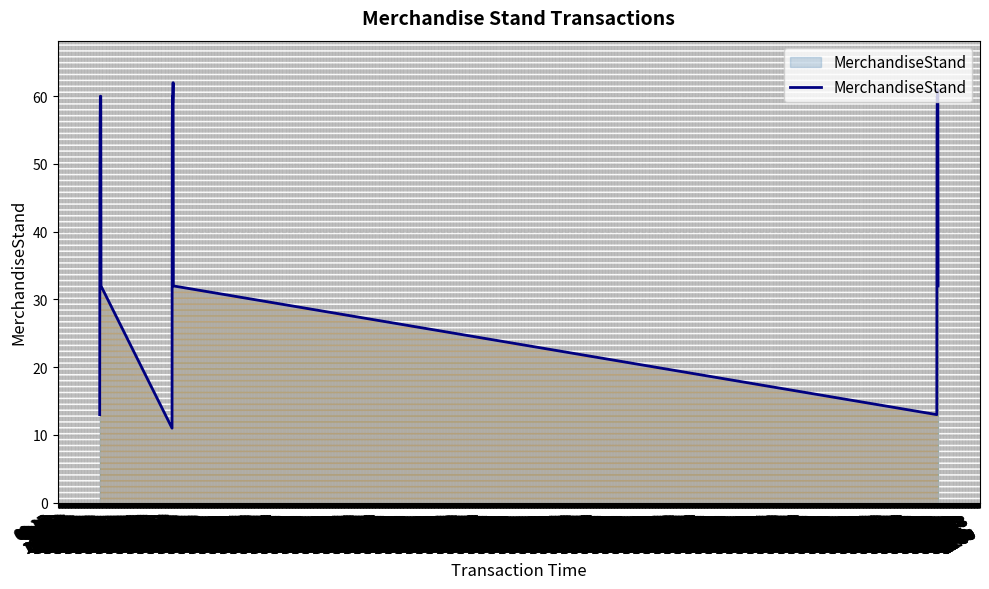

What is the greatest value displayed?

62